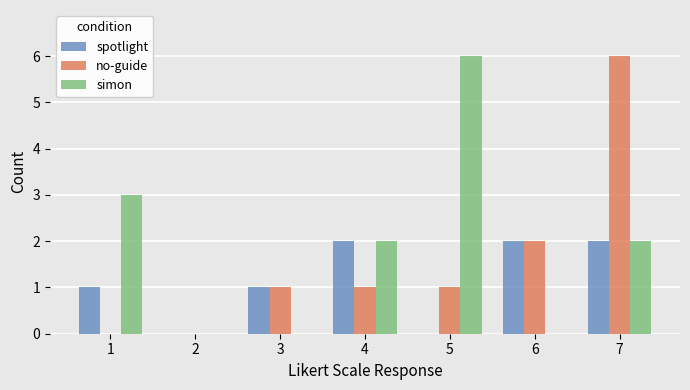

What is the difference between the simon values at 4 and 3?

2